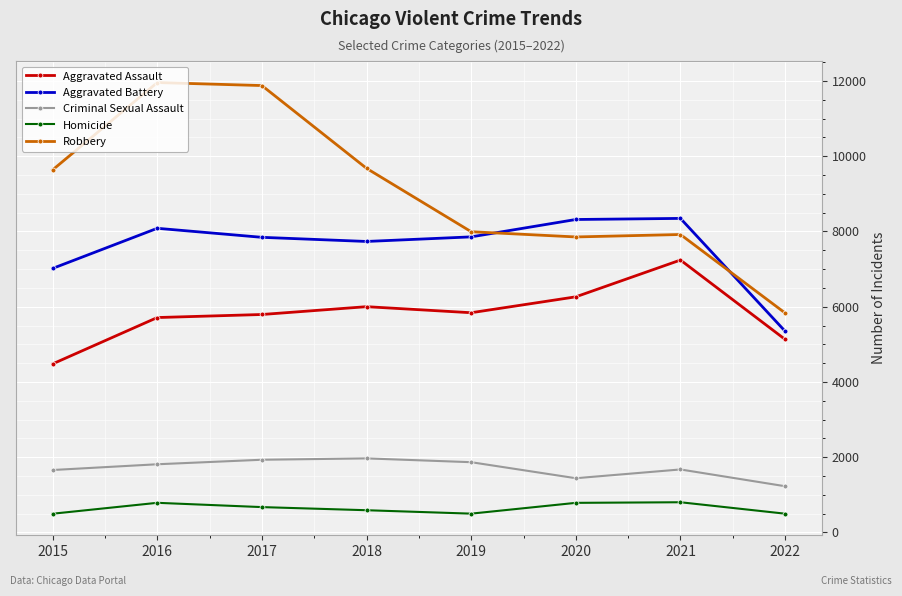

Is the value of Homicide at 2015 greater than the value of Robbery at 2018?

No